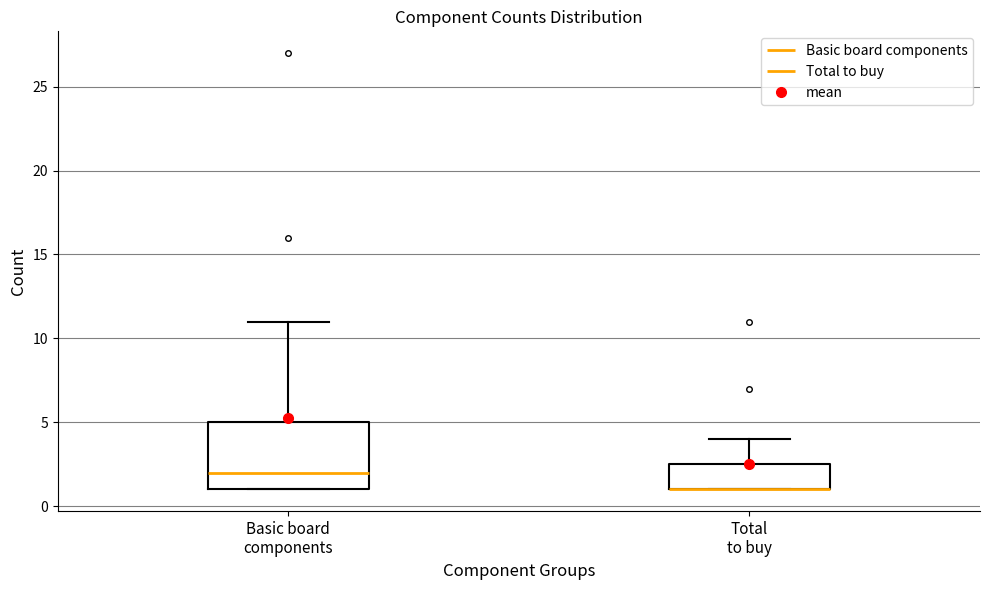

Where does the upper whisker of the box for Total to buy end on the y-axis? The values are not printed on the chart, so give them approximately, as read against the axis.

4.0